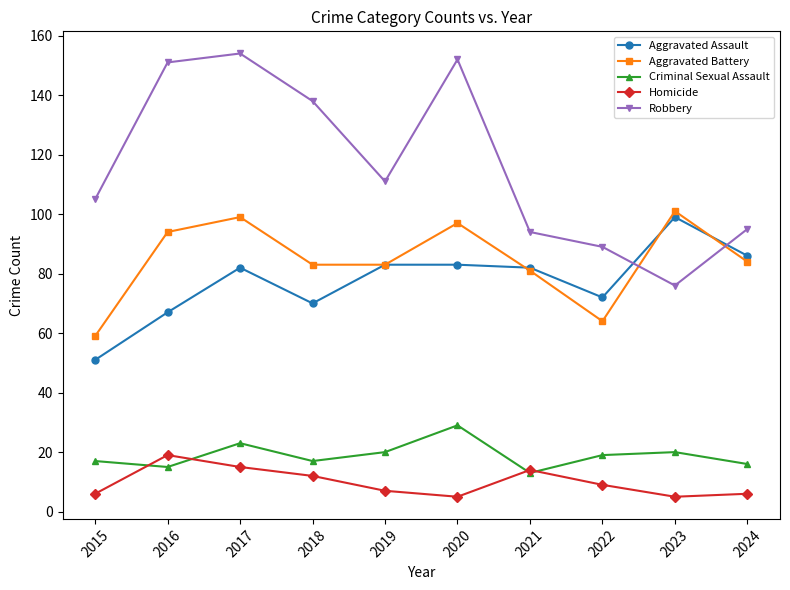

How many lines are shown in the chart?

5